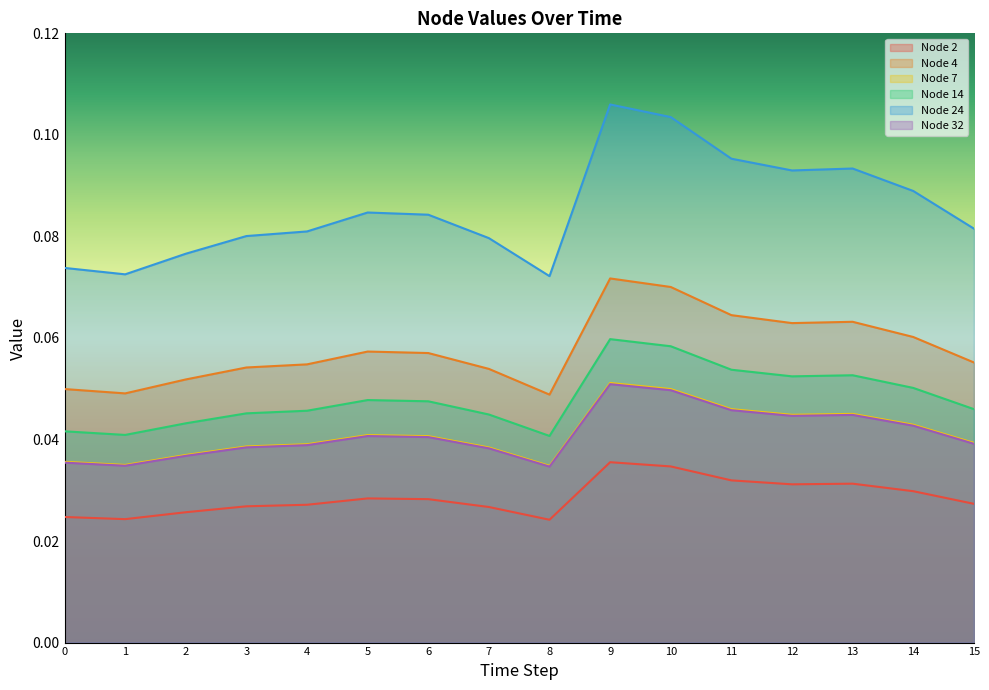

What is the sum of the Node 7 values at 9 and 12?

0.1